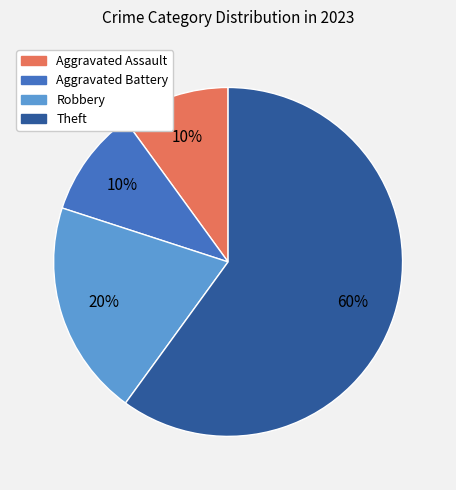

Is it true that Aggravated Assault is 10% of the pie?

True